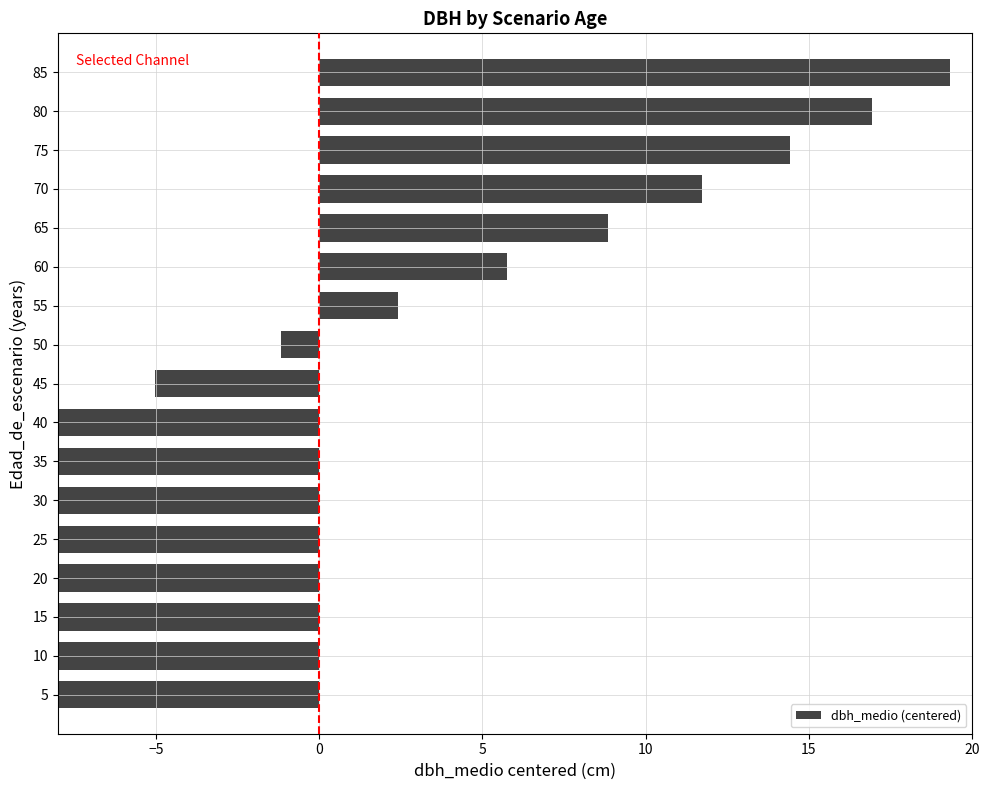

The value at 35 is -9.2. True or false?

True